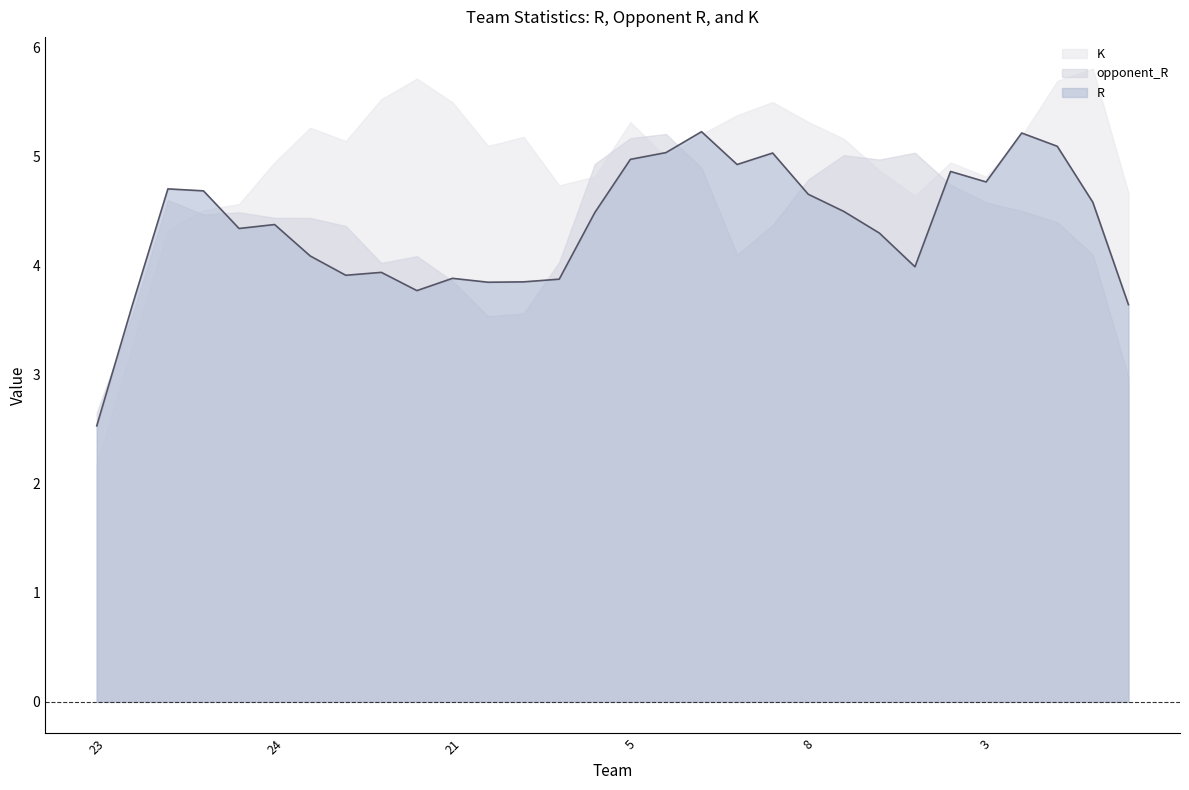

Where do opponent_R and R first cross each other?

23 and 29